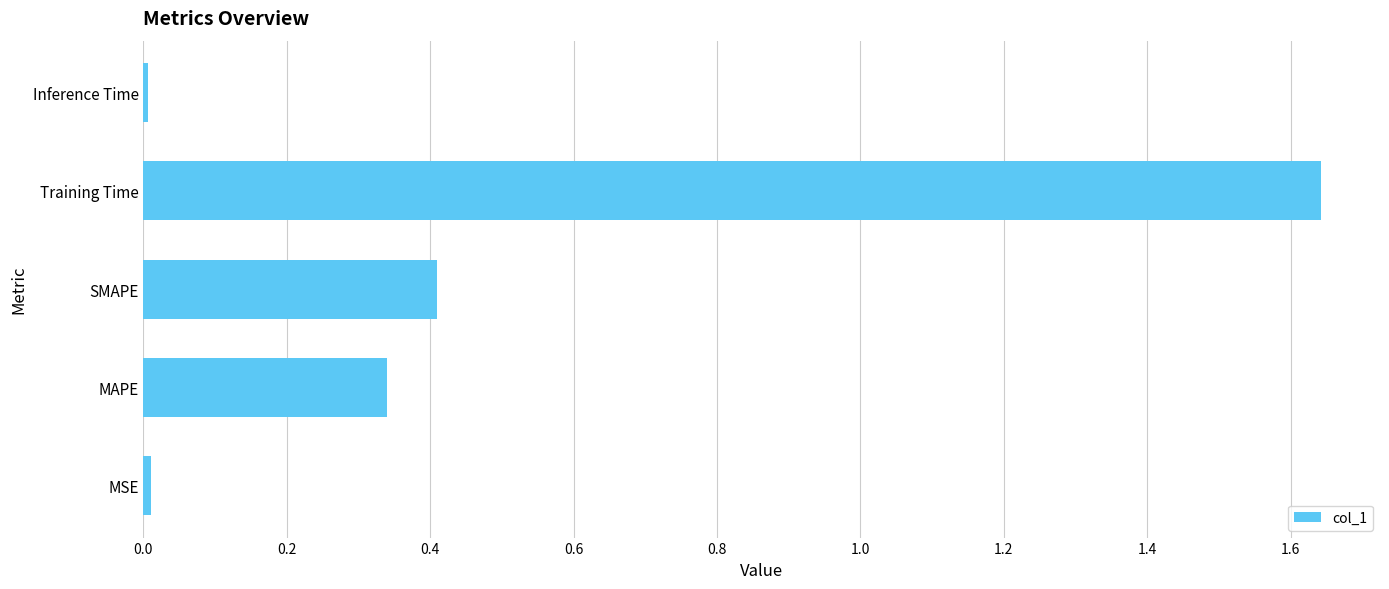

Does the chart contain stacked bars?

No